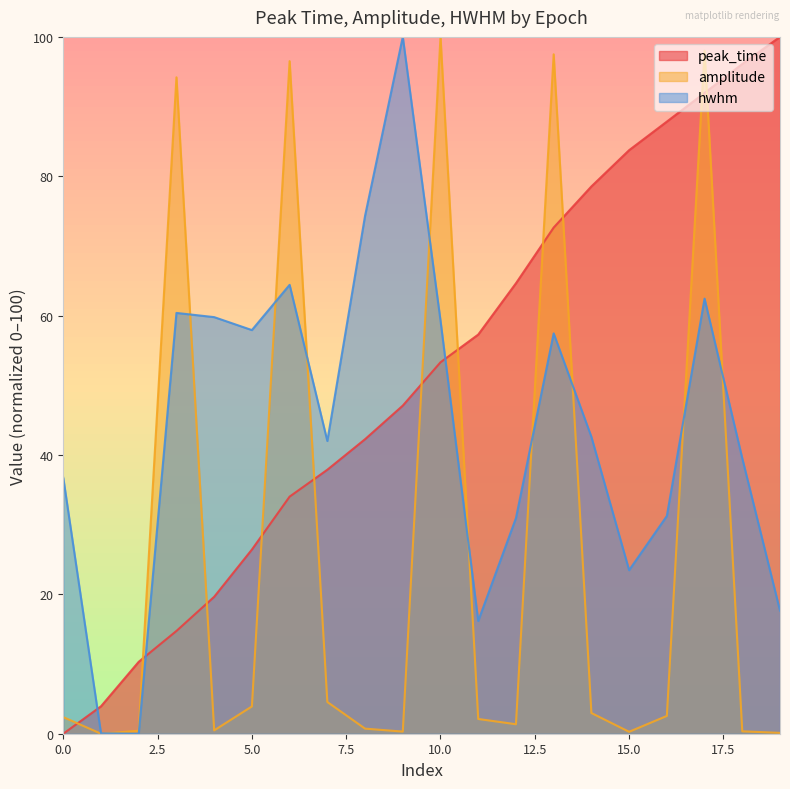

At which label is hwhm closest to 50?

14